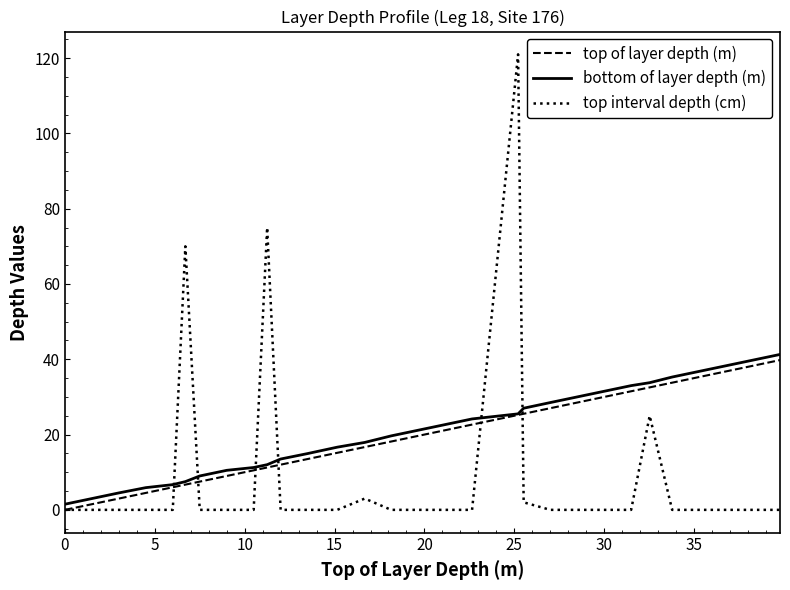

What is the maximum value shown in the chart?

121.0